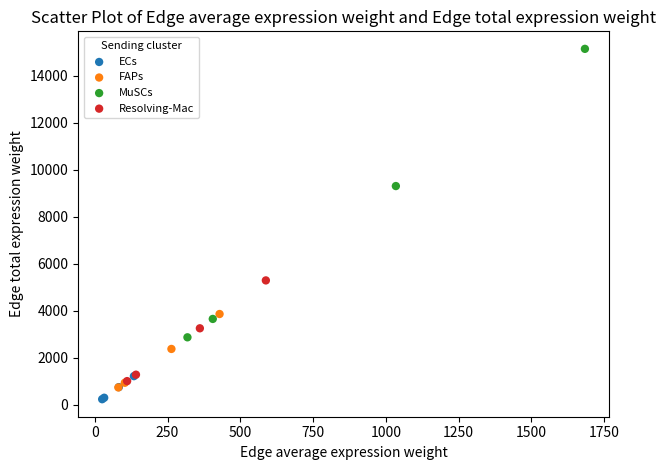

What are all the series names shown in the legend?

ECs, FAPs, MuSCs, Resolving-Mac